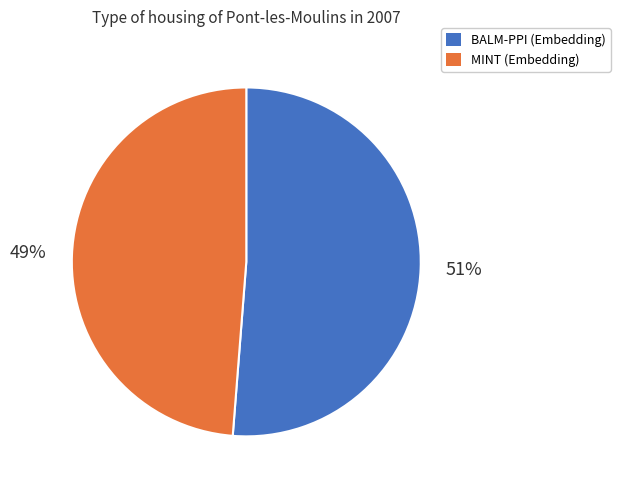

To the nearest percent, what is the difference between the largest and smallest slice percentages?

2%